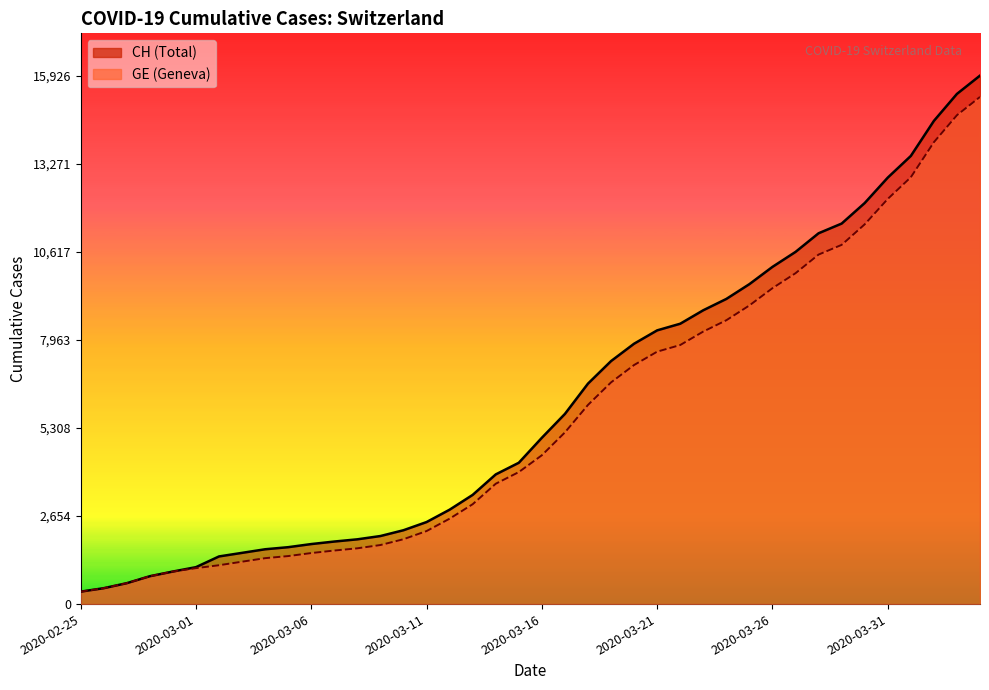

Which series has the largest total across all categories?

CH